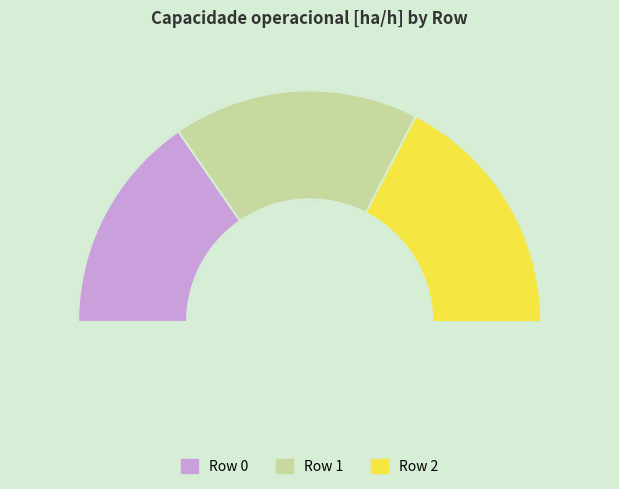

Do Row 0 and Row 1 together represent more than half of the pie?

Yes